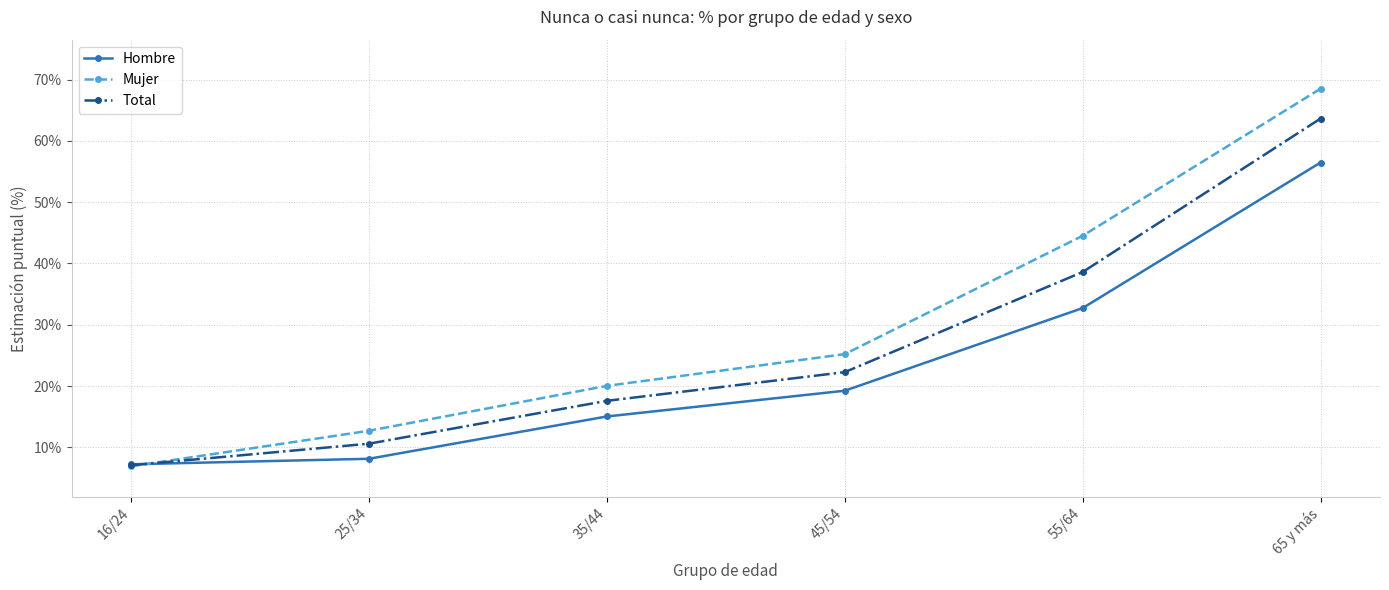

At which category is the sum across all series the highest?

65 y más